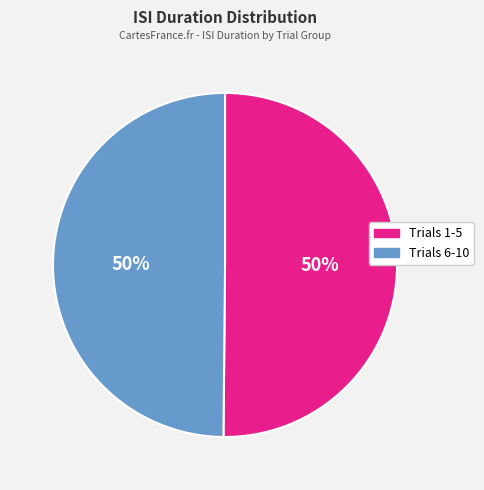

What is the ratio of the value at Trials 1-5 to the value at Trials 6-10?

1.0